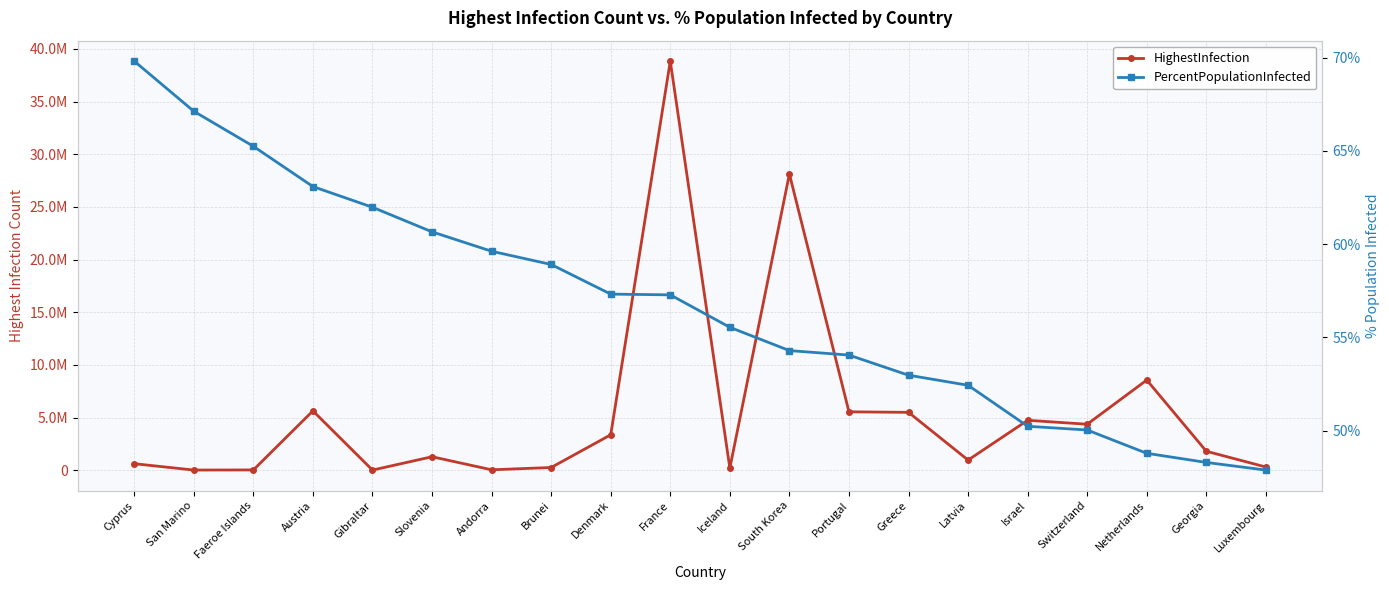

How many values in the HighestInfection series exceed 1808085?

9